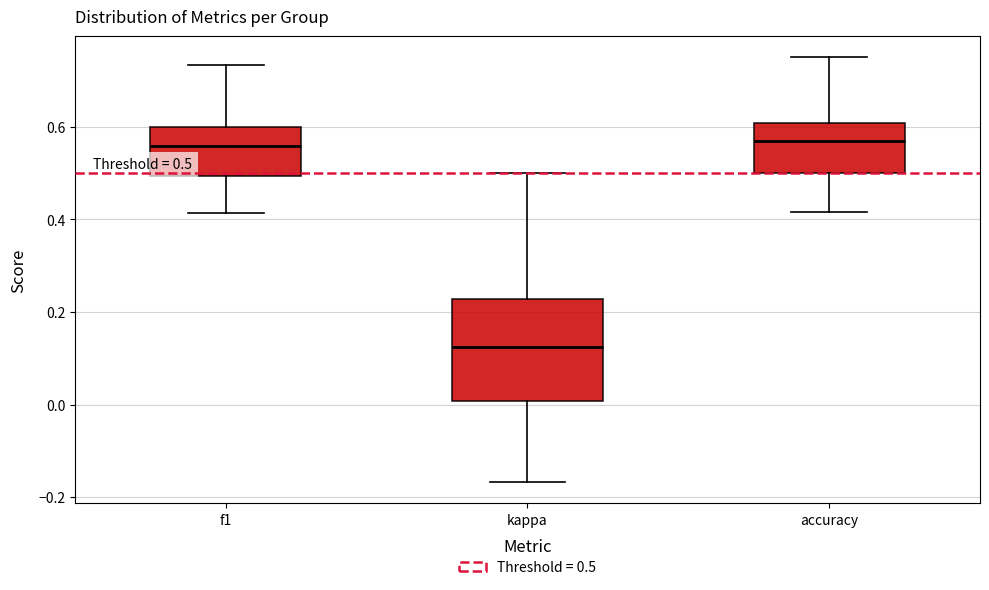

Comparing the boxes themselves (not the whiskers), which one is the tallest?

kappa